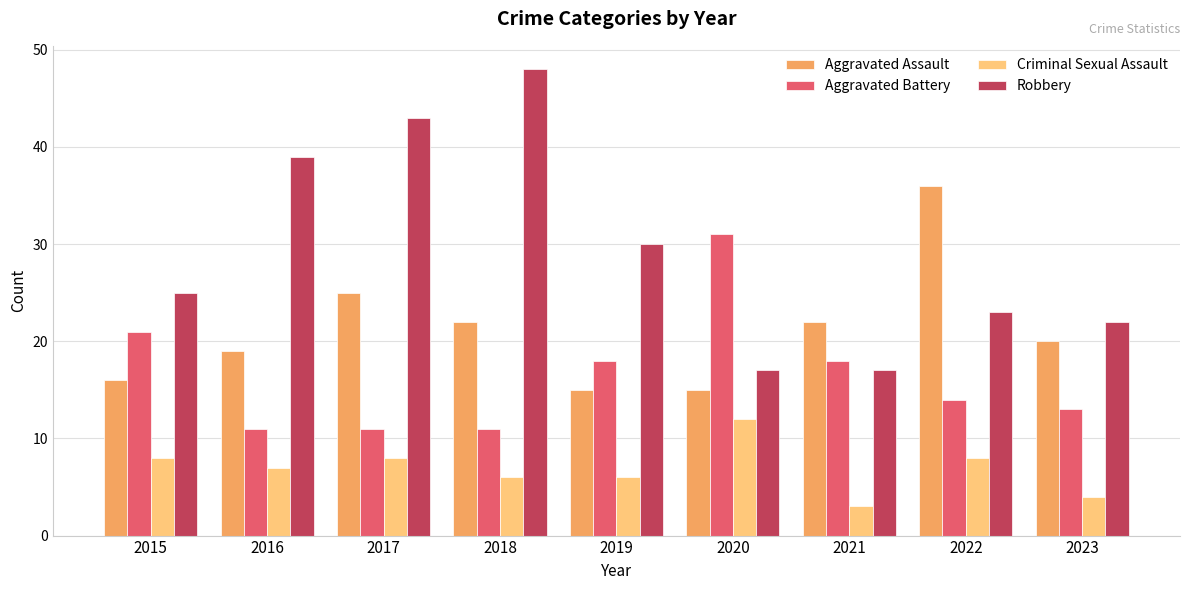

What are all the series names shown in the legend?

Aggravated Assault, Aggravated Battery, Criminal Sexual Assault, Robbery